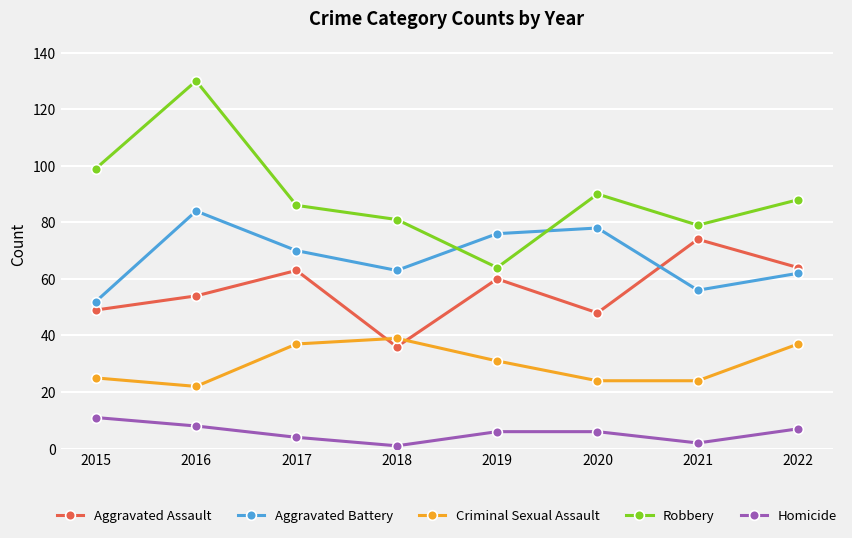

What is the difference between the maximum and minimum values in the Criminal Sexual Assault series?

17